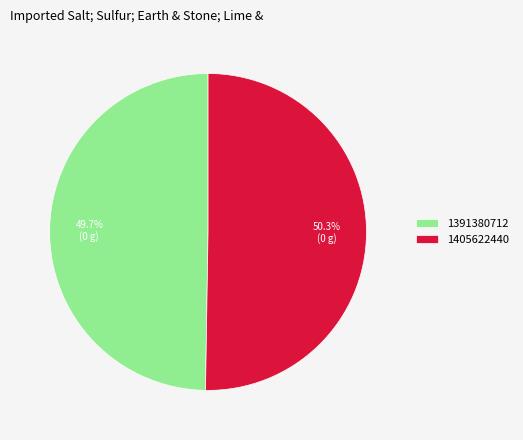

What percentage is the 1405622440 slice, to the nearest percent?

50%